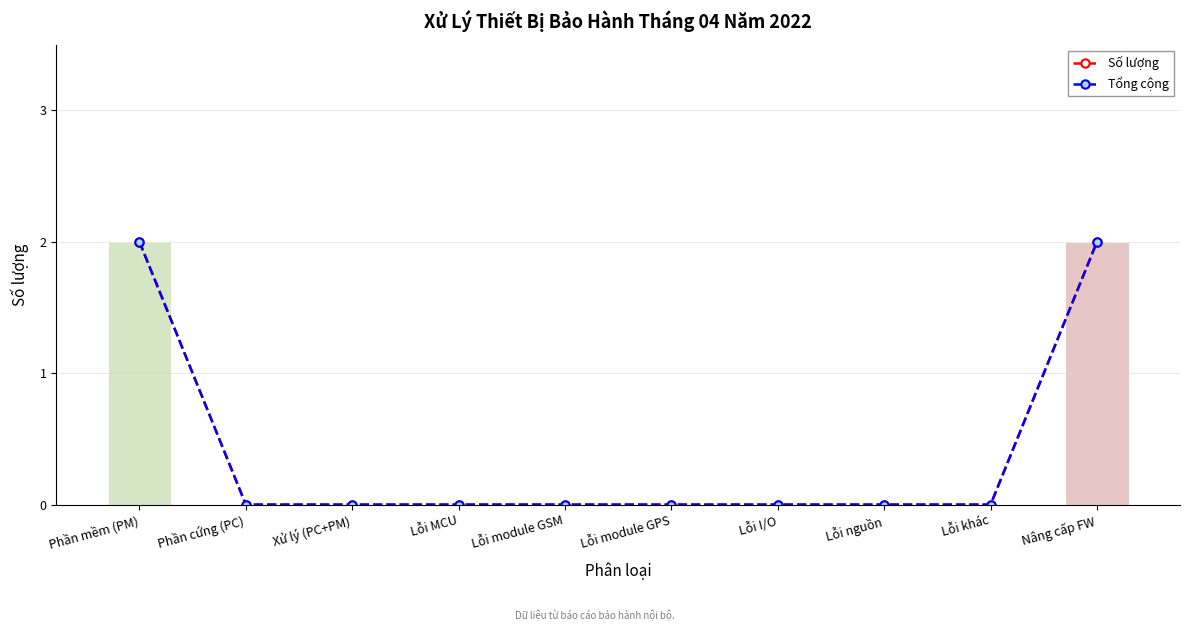

Does the chart contain any negative values?

No